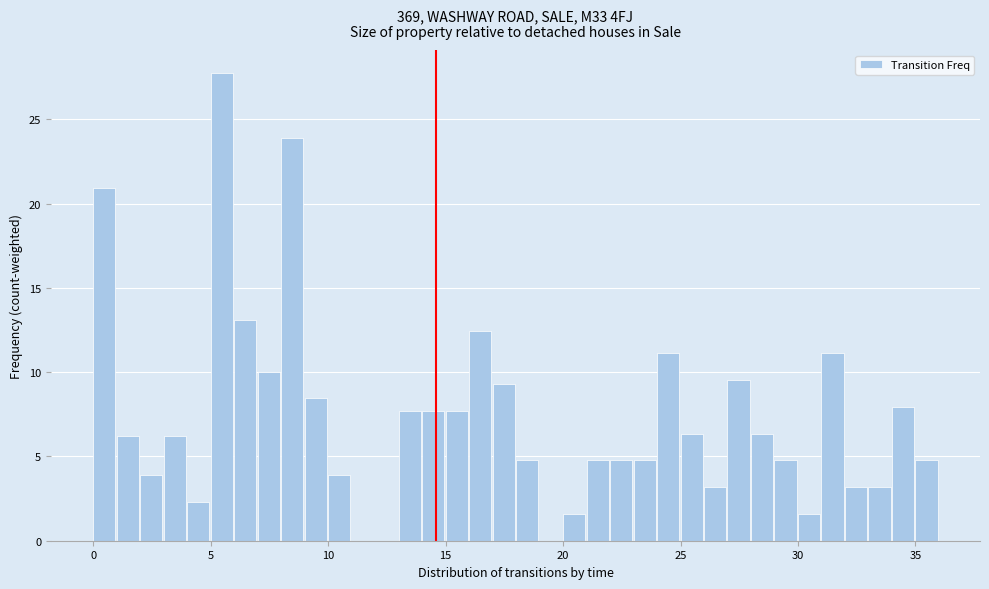

Around what value on the x-axis is the tallest bar? Give the approximate position of its centre, as read against the axis.

5.5